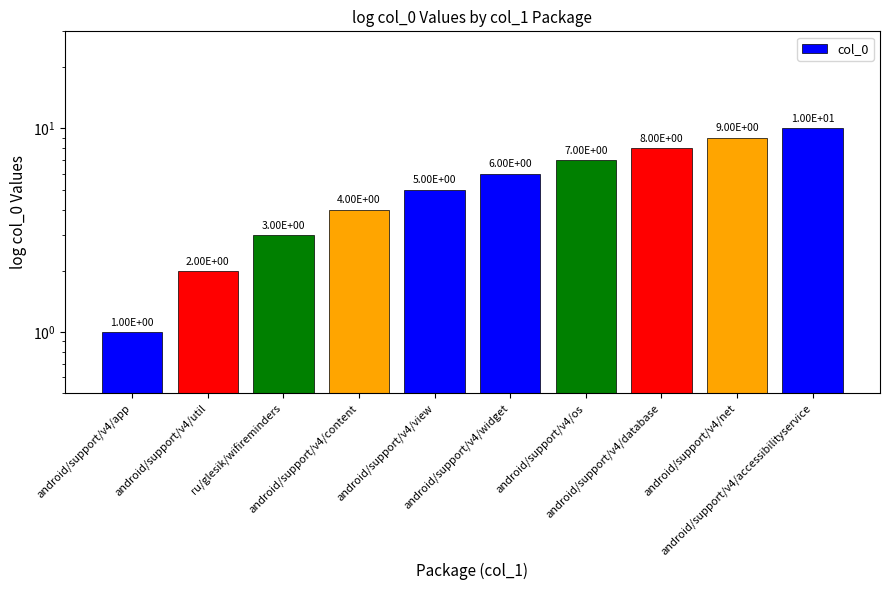

Which category has the lowest value across all series?

android/support/v4/app